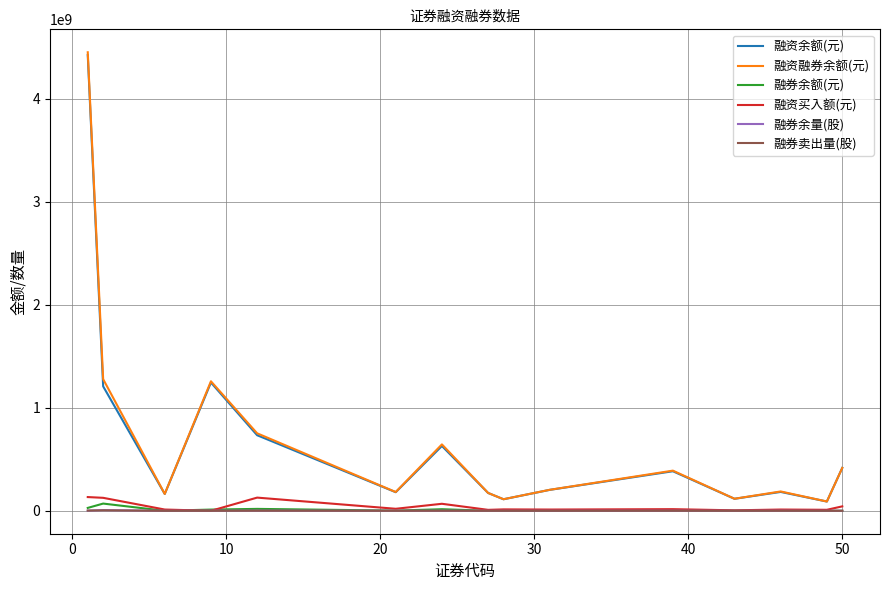

What is the greatest value displayed?

4451186920